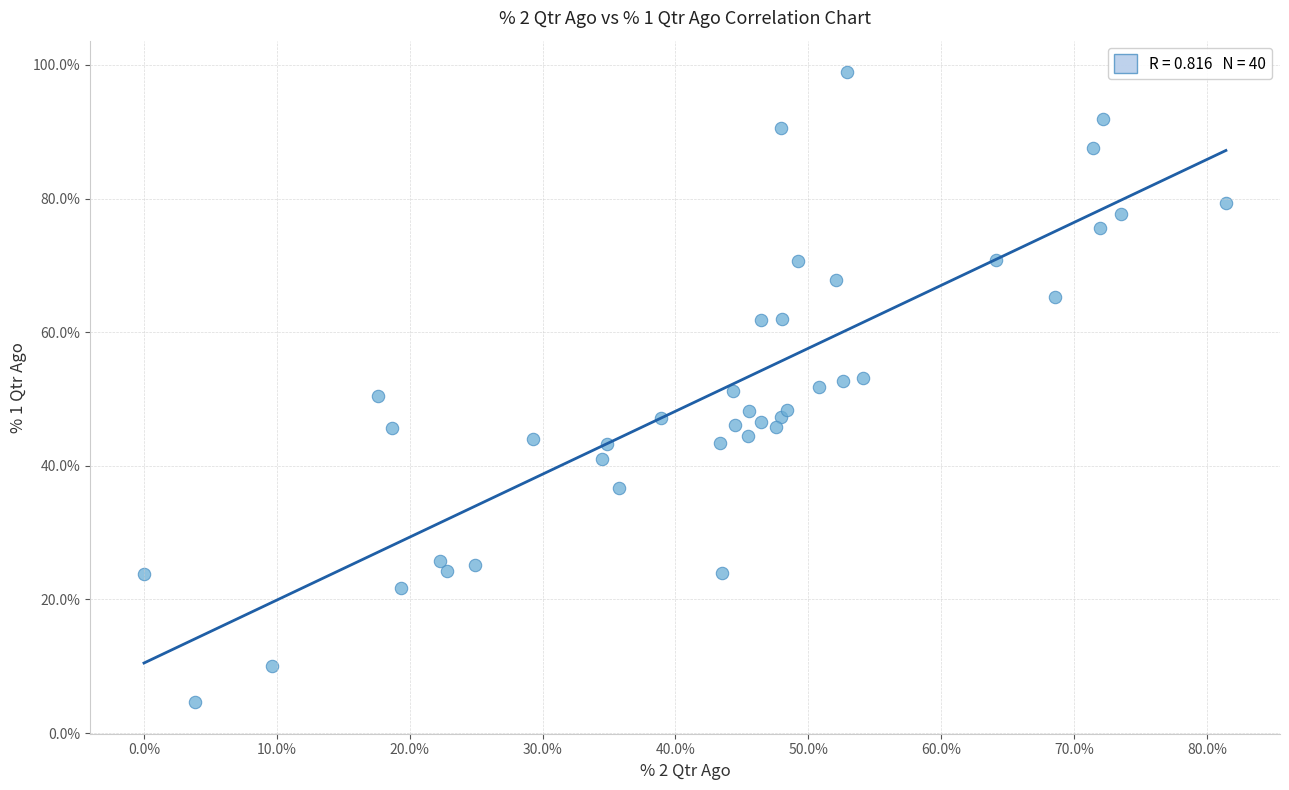

What is the range of X values (max minus min)?

81.4